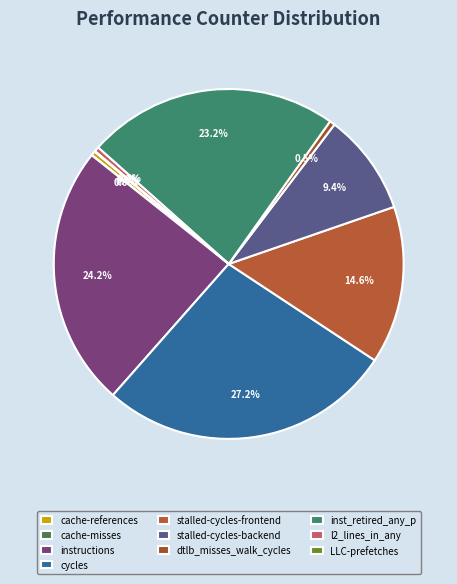

Rank the categories by value from highest to lowest.

cycles, instructions, inst_retired_any_p, stalled-cycles-frontend, stalled-cycles-backend, dtlb_misses_walk_cycles, l2_lines_in_any, cache-references, LLC-prefetches, cache-misses